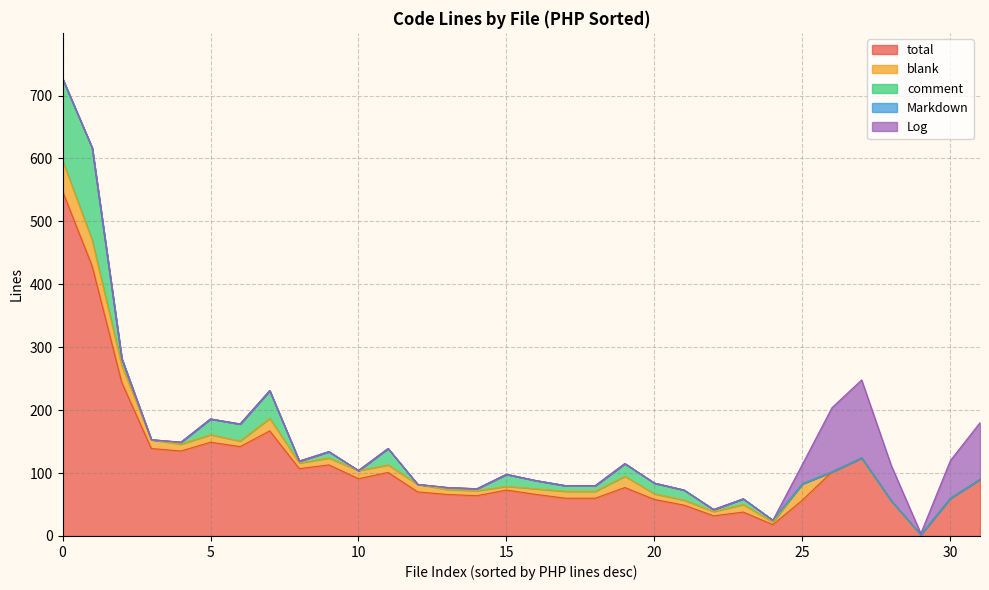

List the series in order of their peak value, highest first.

total, comment, Log, blank, Markdown